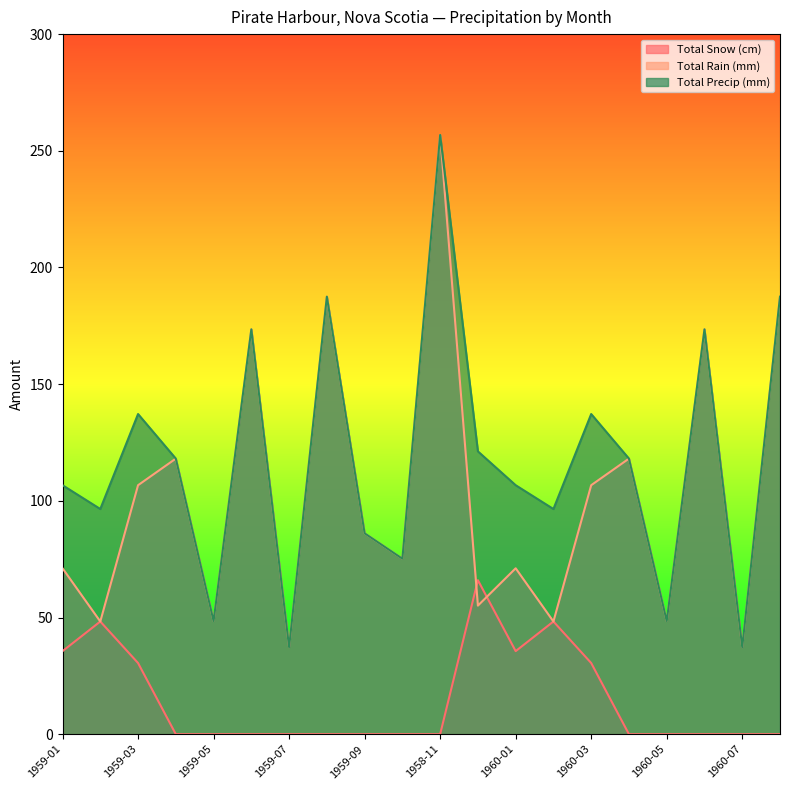

How many data points in Total Rain (mm) are less than 86?

10